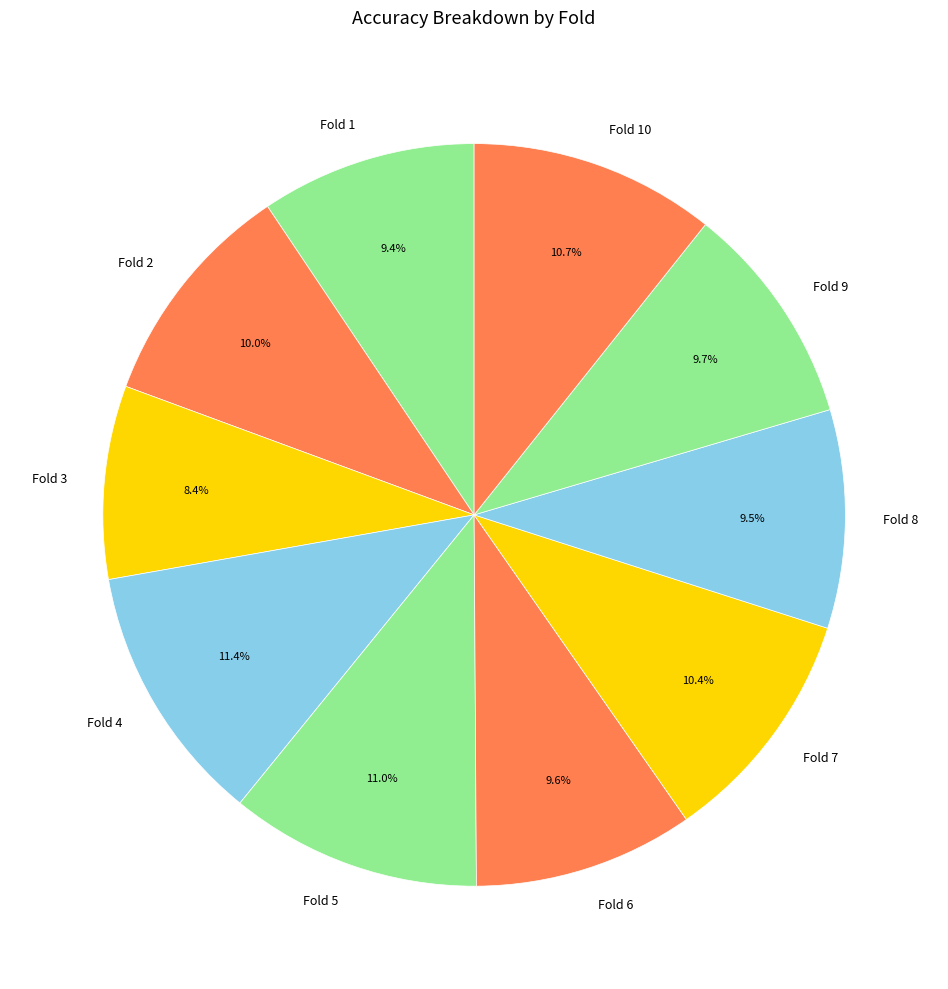

To the nearest percent, what is the combined percentage of Fold 4 and Fold 3?

20%